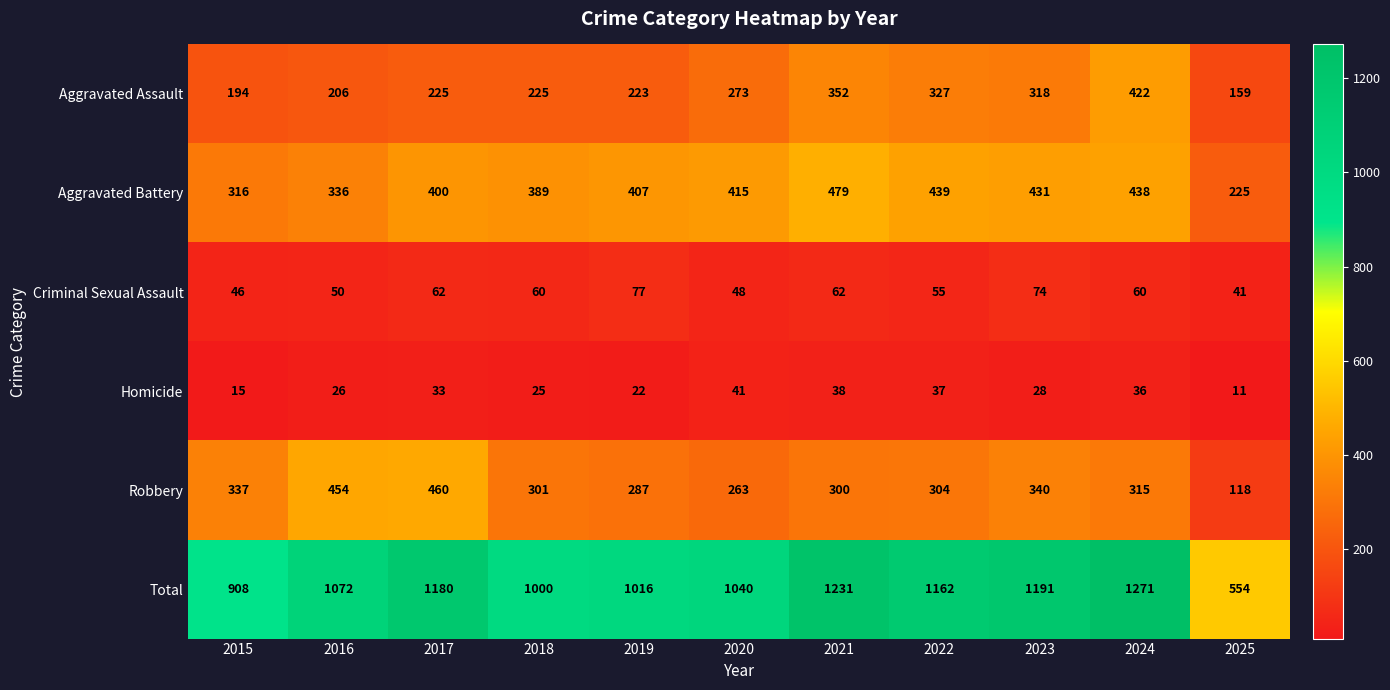

What is the total value across all series at 2015?

1816